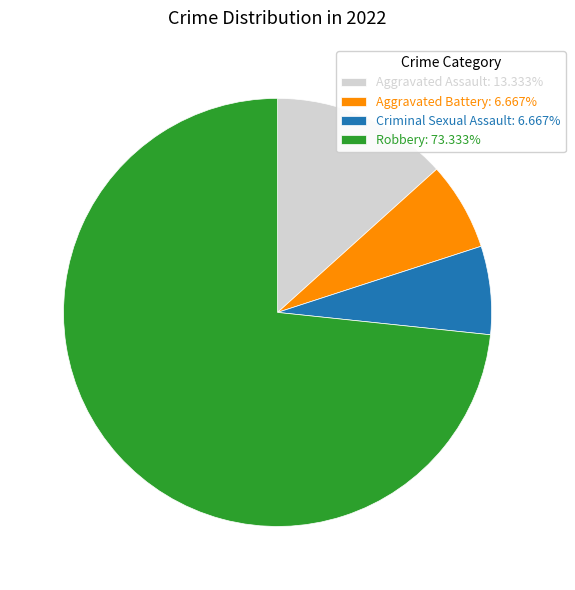

Is Robbery: 73.333% the majority of the pie?

Yes